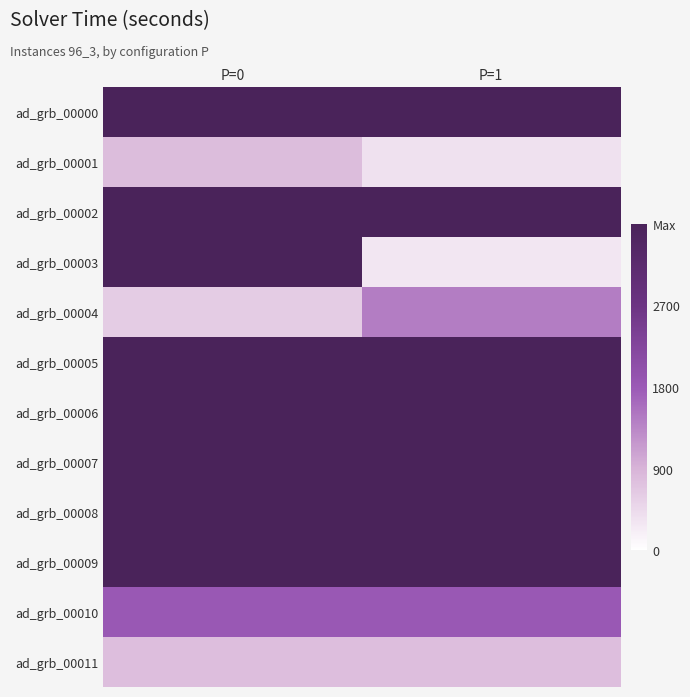

What is the maximum value shown in the chart?

3601.9